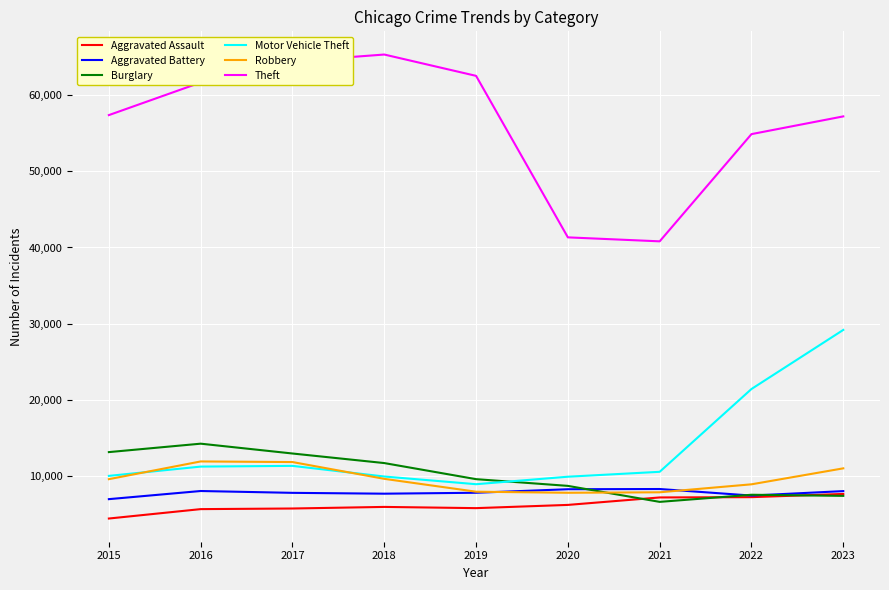

Is it true that Aggravated Battery equals 3992 at 2021?

False